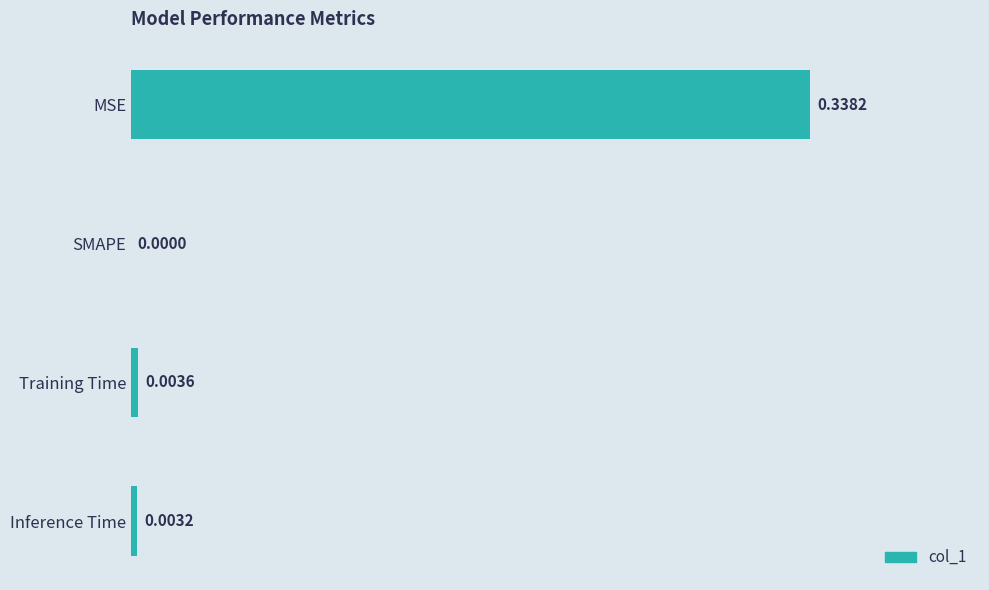

At which label is the value closest to 0?

SMAPE